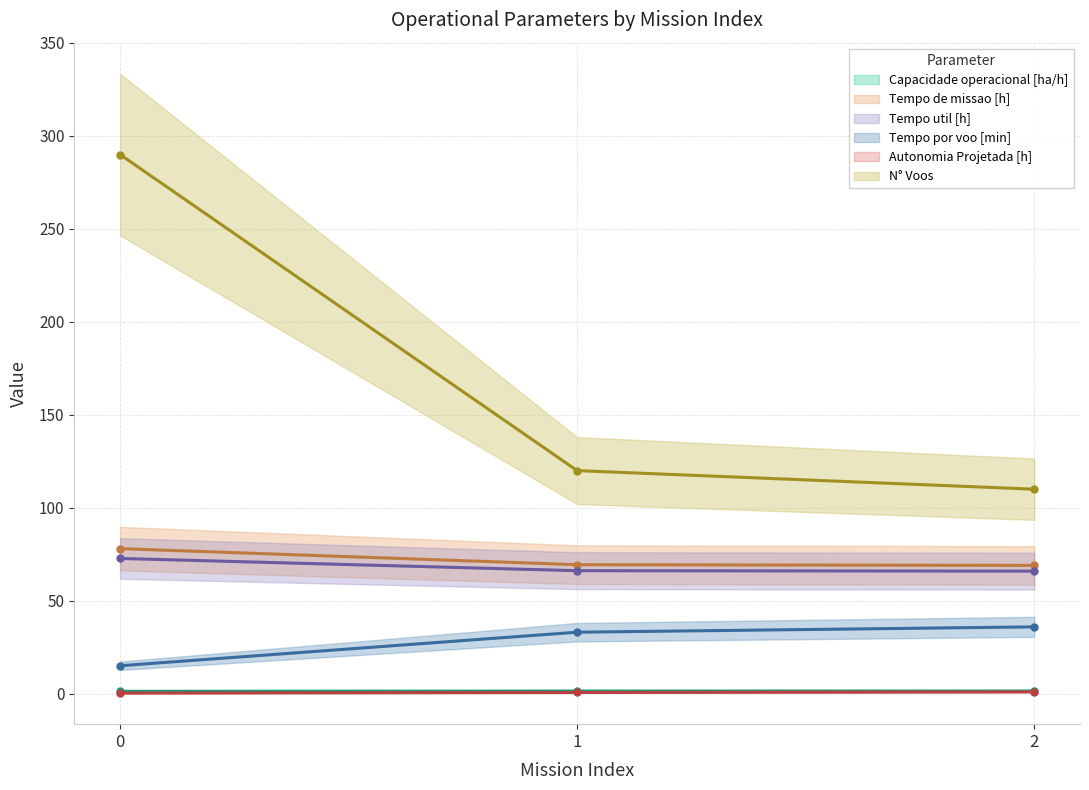

At which label does Tempo util [h] reach its minimum?

2